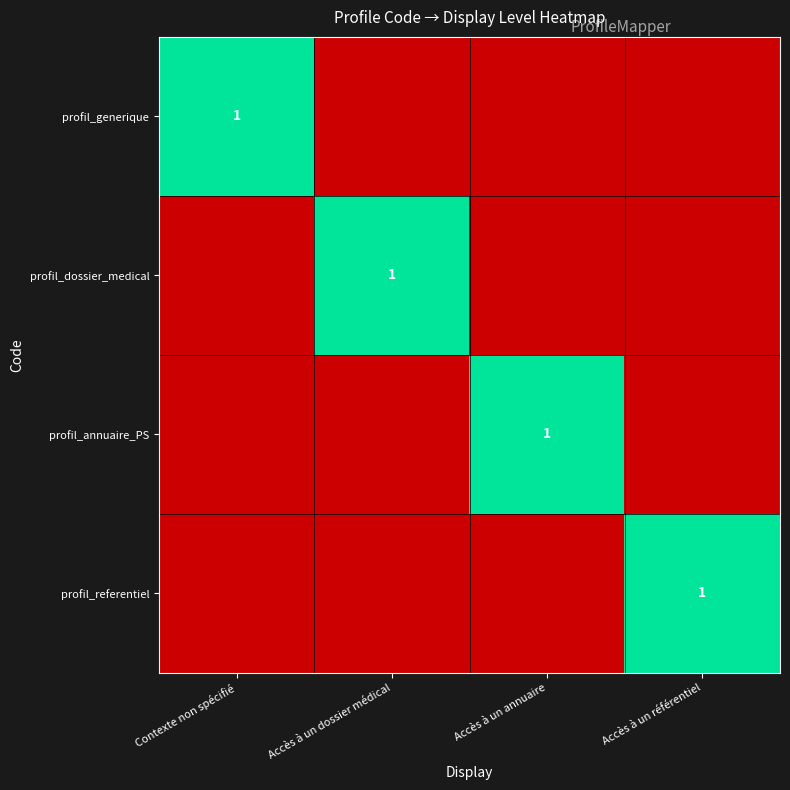

The profil_referentiel series shows 1 at Accès à un référentiel. True or false?

True